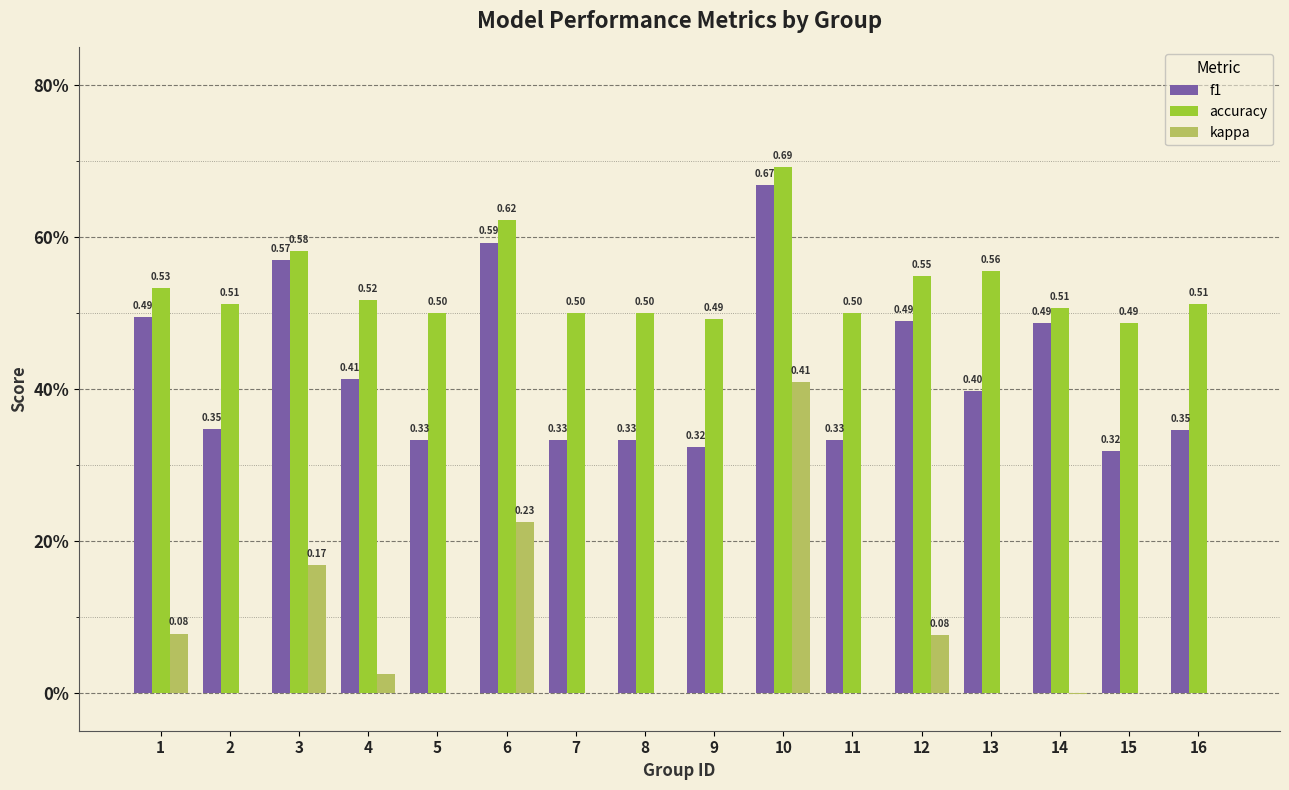

What are all the series names shown in the legend?

f1, accuracy, kappa